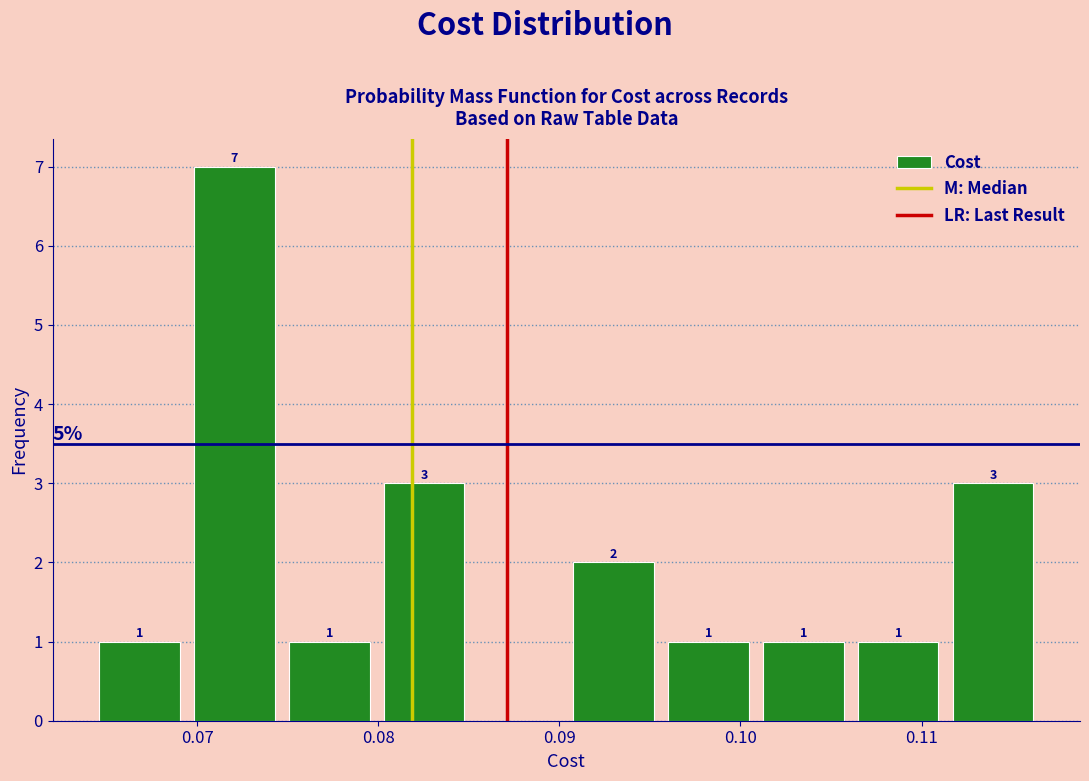

Over which range of the x-axis is the bar tallest?

0.069 to 0.075